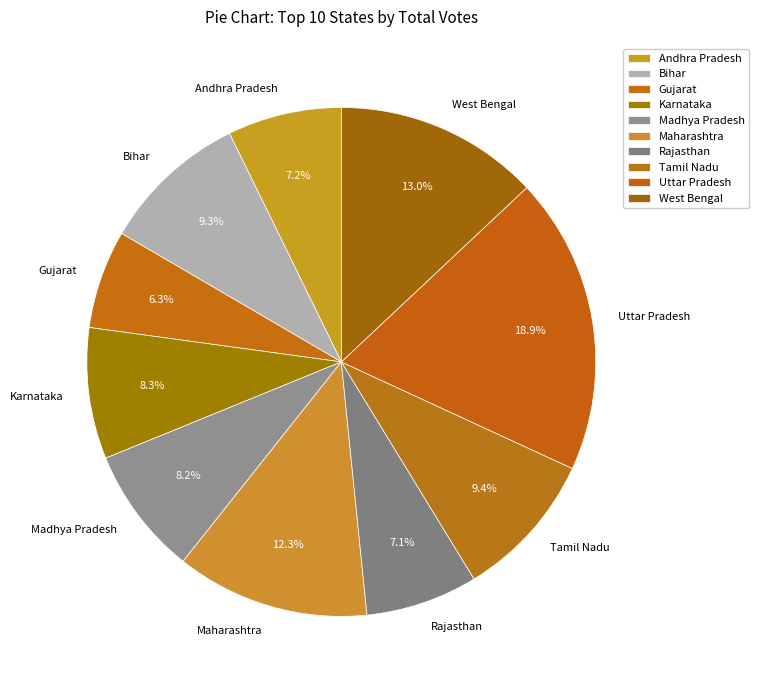

How many slices are in this pie chart?

10